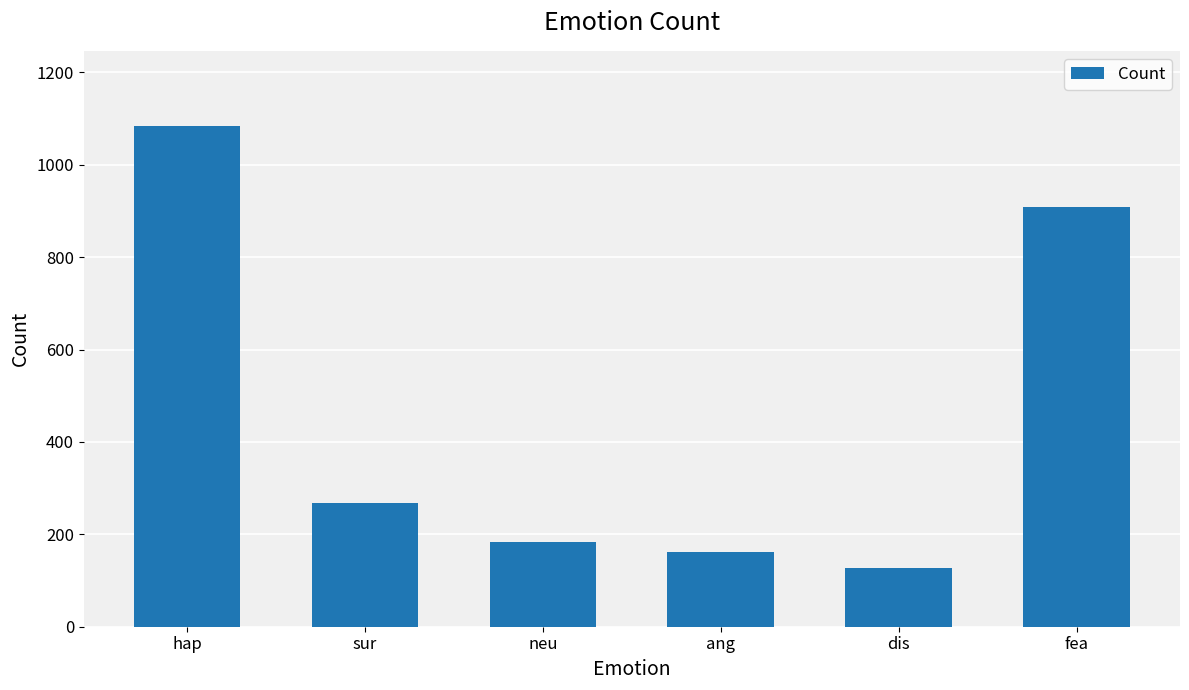

What is the minimum value shown in the chart?

128